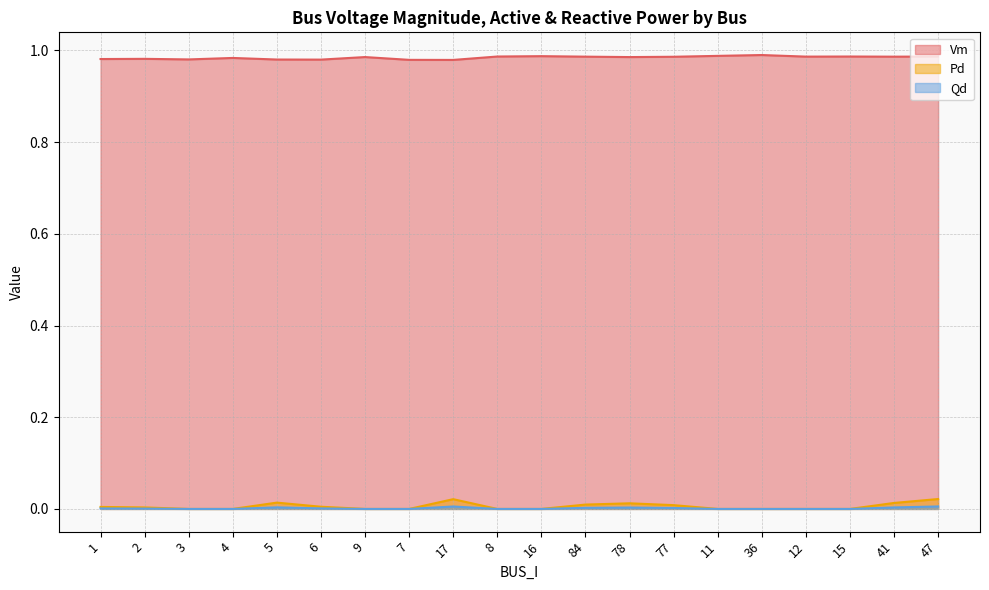

List the series in order of their peak value, highest first.

Vm, Pd, Qd